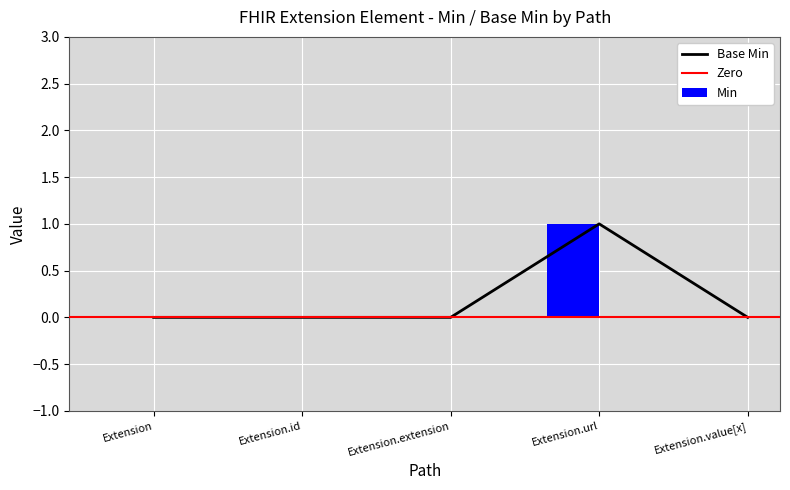

What is the label of the 4th bar from the right?

Extension.id